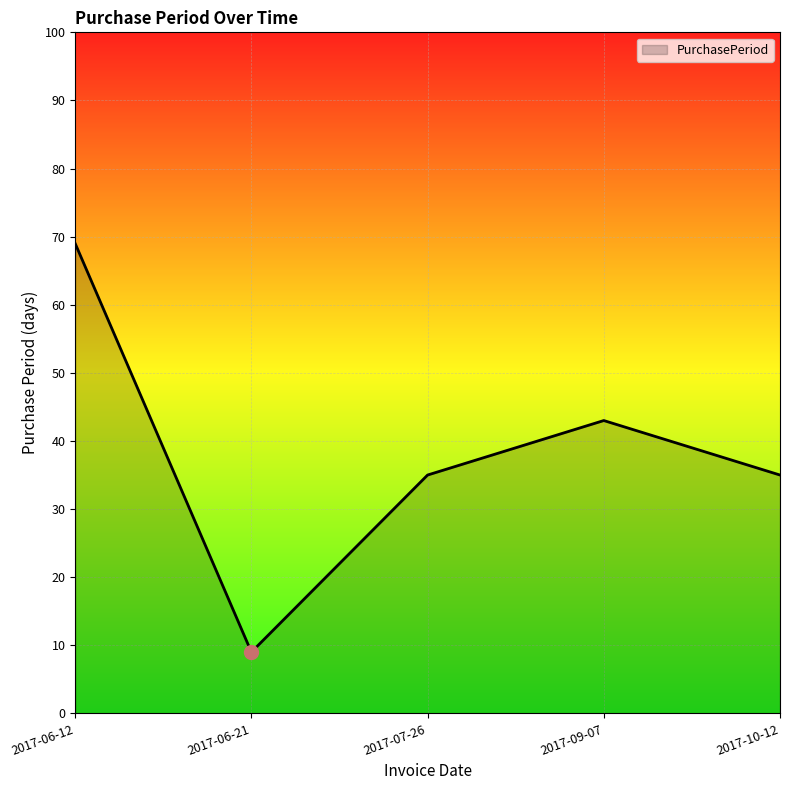

Count the number of categories in the chart.

5